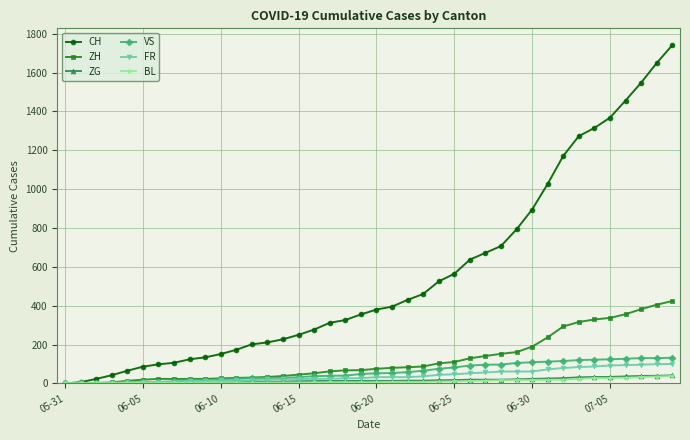

What is the maximum value shown in the chart?

1741